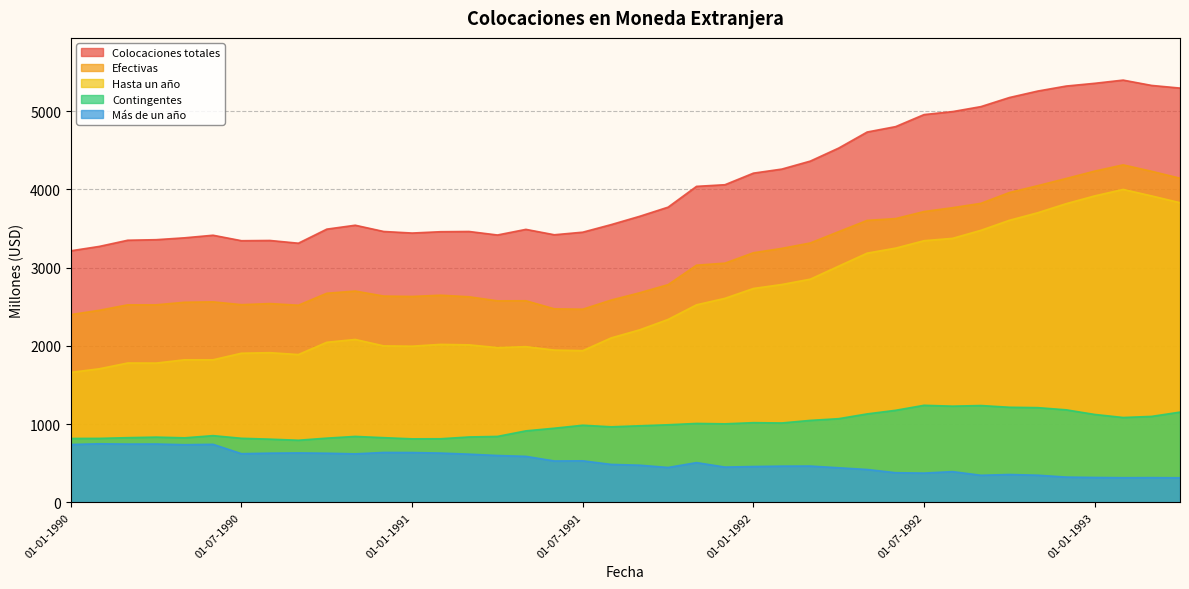

What is the smallest value displayed?

313